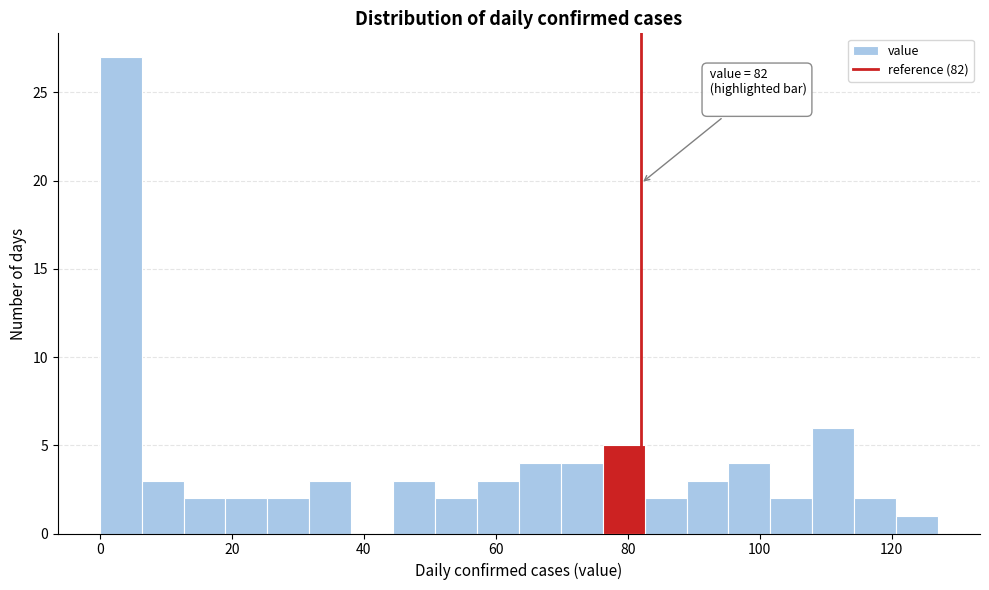

Around what value on the x-axis is the tallest bar? Give the approximate position of its centre, as read against the axis.

4